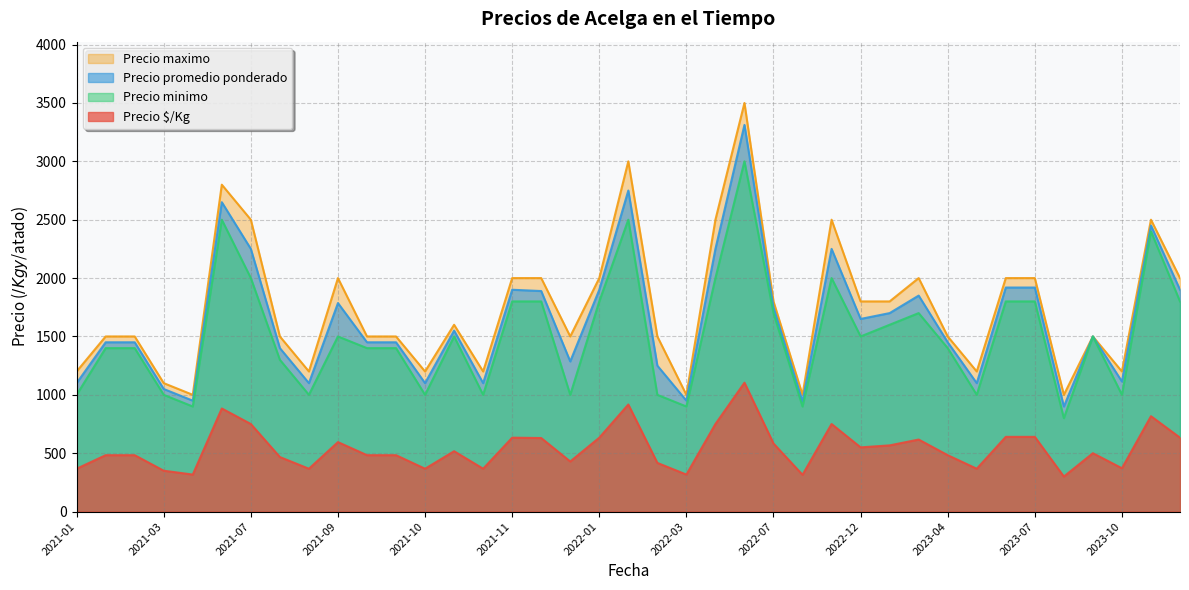

What is the minimum value shown in the chart?

300